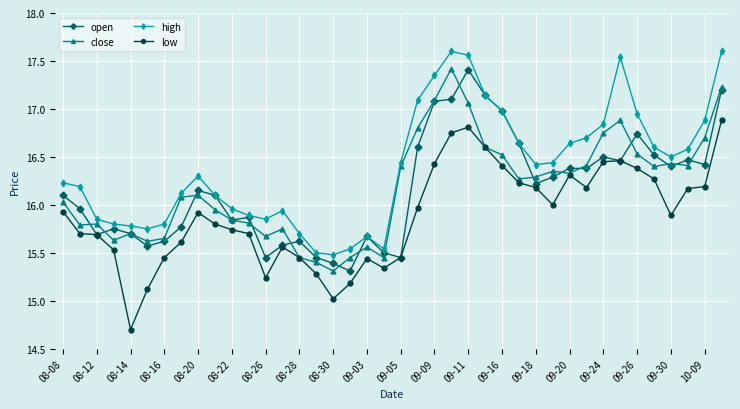

What is the smallest value displayed?

14.7